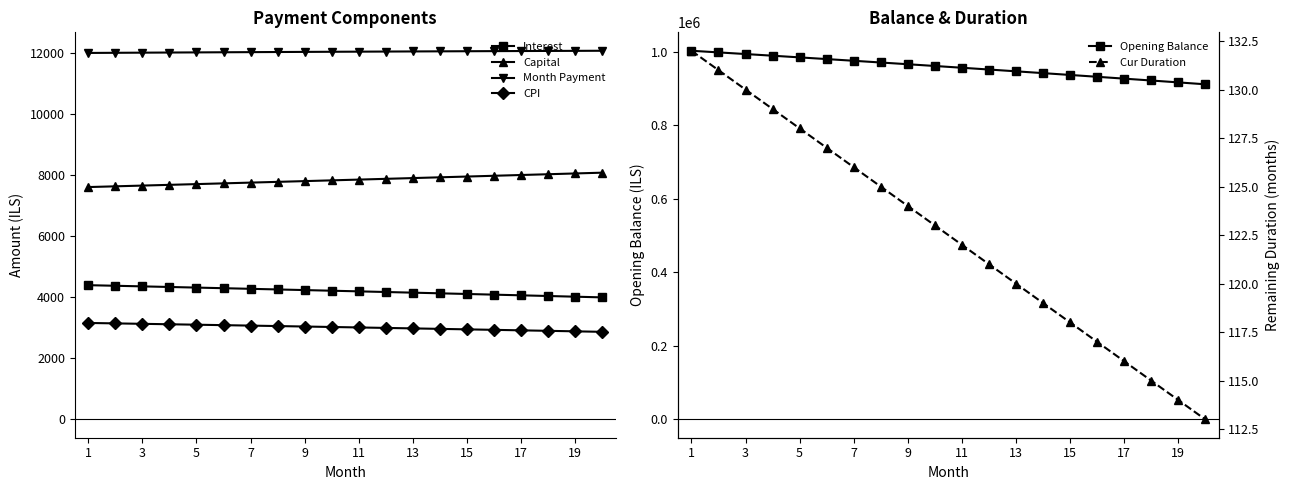

Is this an area chart (filled region under the line)?

No